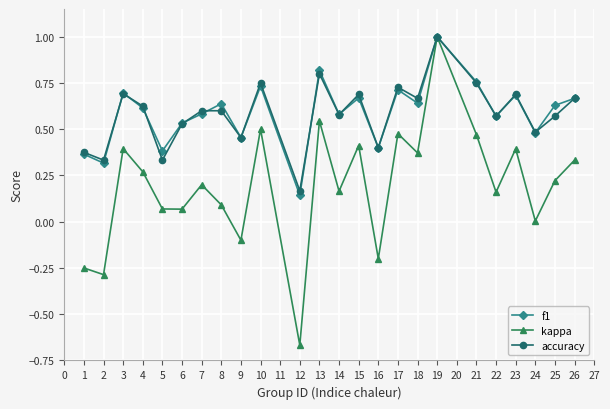

The value of kappa at 3 is 0.0. True or false?

False